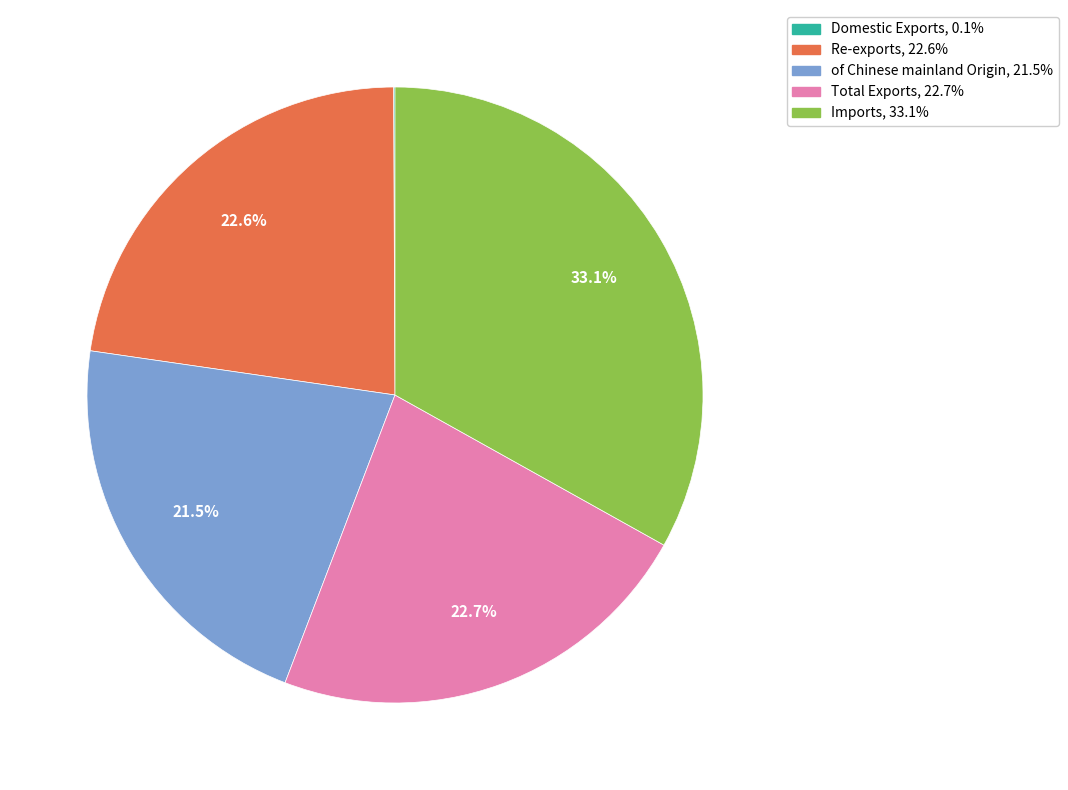

Does any single category account for the majority?

No